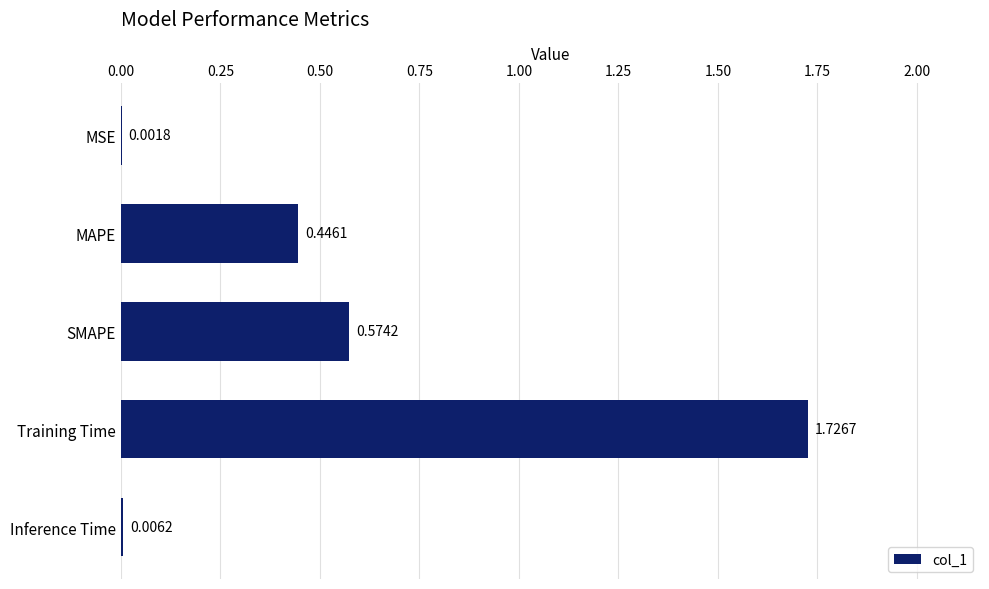

Where is the data nearest to the value 0?

MSE